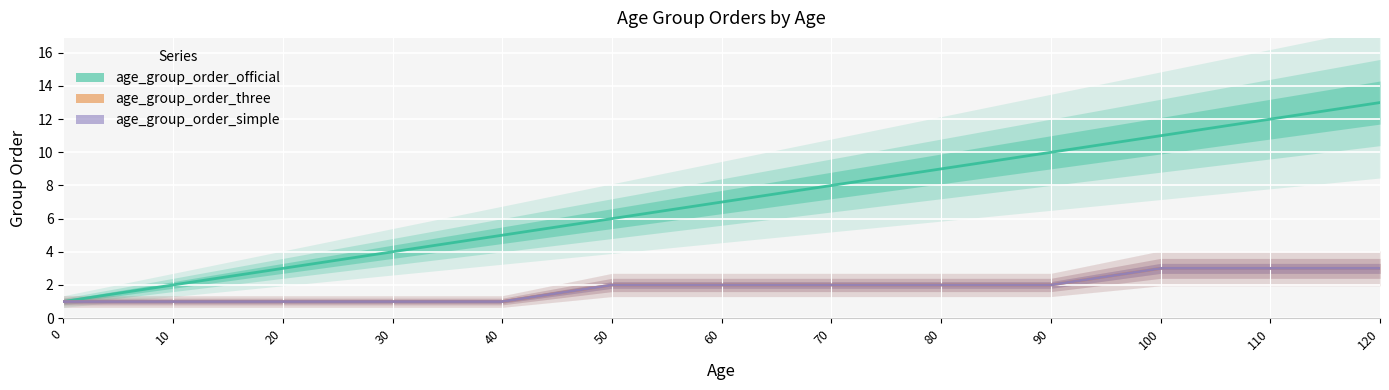

Rank the series at 20 from highest to lowest value.

age_group_order_official, age_group_order_three, age_group_order_simple